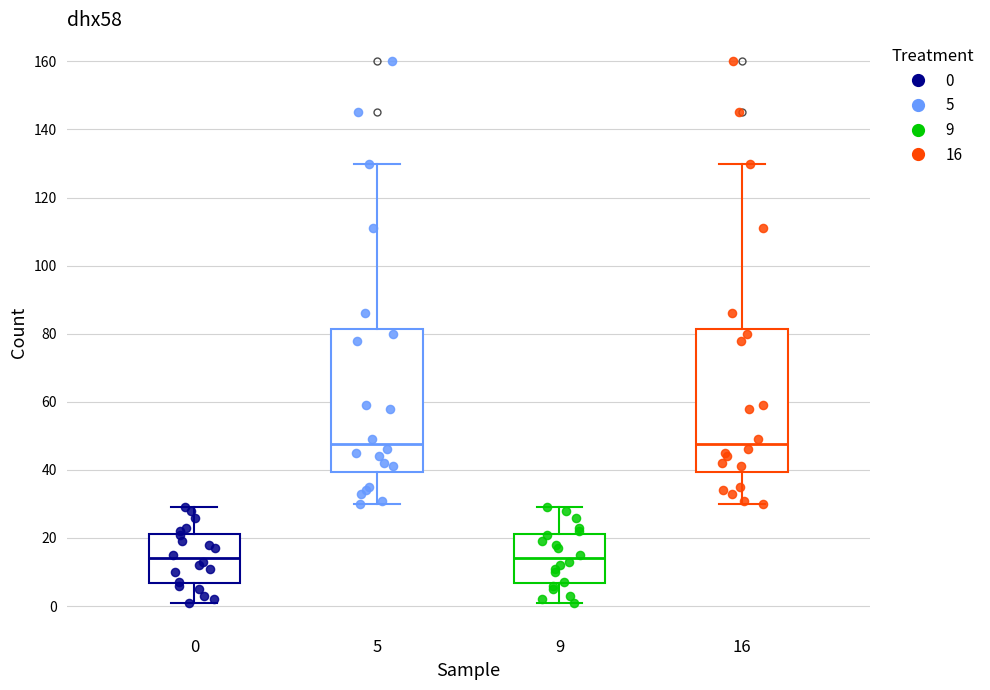

Reading left to right, read every box against the y-axis: the position of its median line, the range the box covers, and the ends of its whiskers. The values are not printed on the chart, so give them approximately, as read against the axis.

0: median 14, box 6 to 22, whiskers 2 to 30
5: median 48, box 40 to 82, whiskers 30 to 130
9: median 14, box 6 to 22, whiskers 2 to 30
16: median 48, box 40 to 82, whiskers 30 to 130